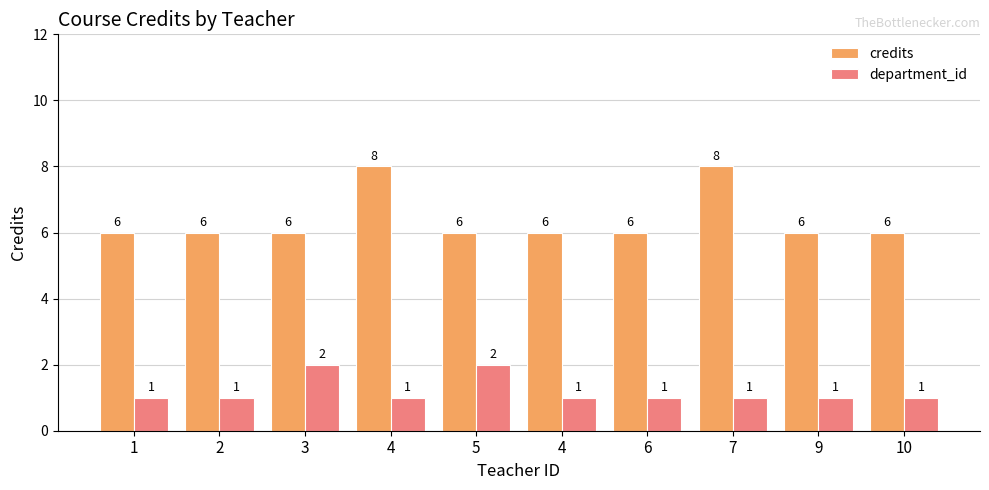

What is the sum of the department_id values at 5 and 1?

3